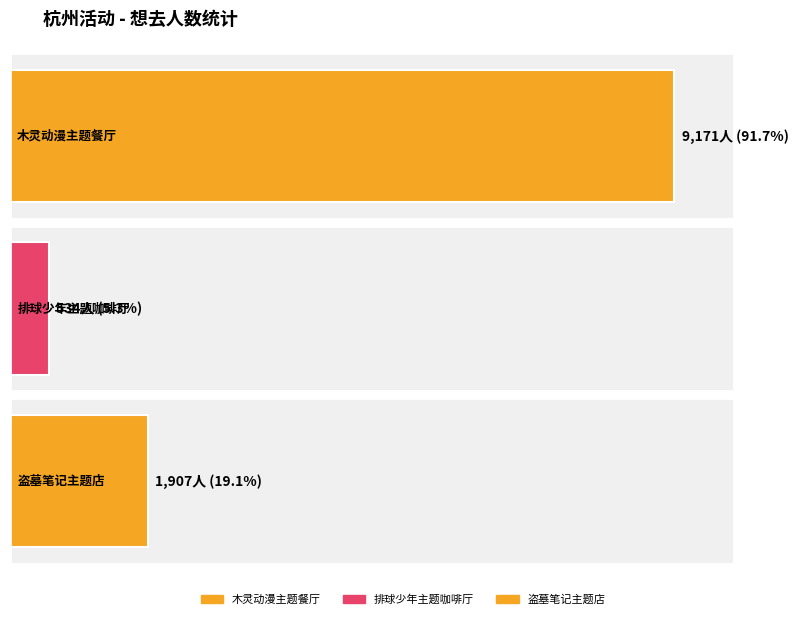

Reading right to left, what are all the values shown in this chart?

杭州·盗墓笔记官方授权「四季同书」主题店=1907	杭州·排球少年!!垃圾场决战 主题咖啡厅=534	杭州·木灵动漫 某某主题餐厅=9171